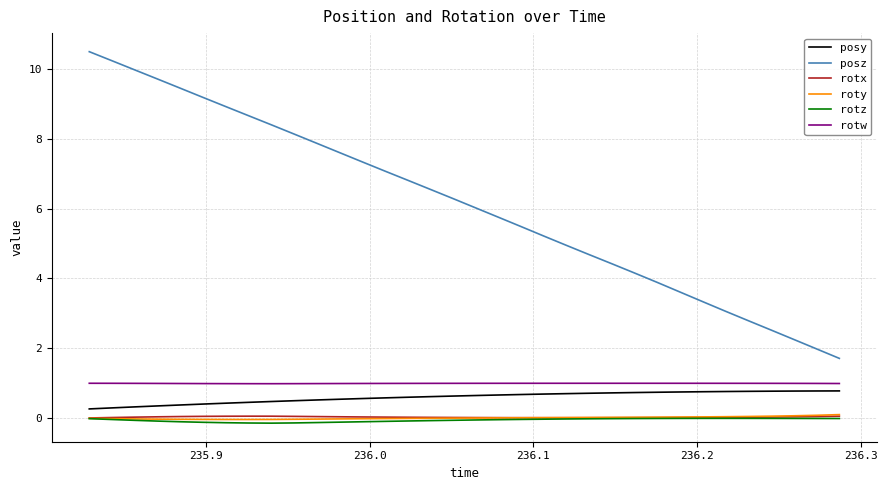

What is the sum of all posy values?

20.4